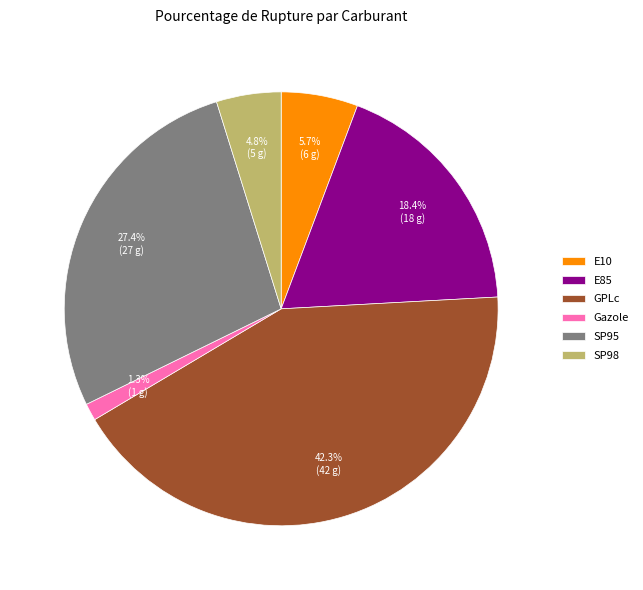

Which slice is the smallest?

Gazole